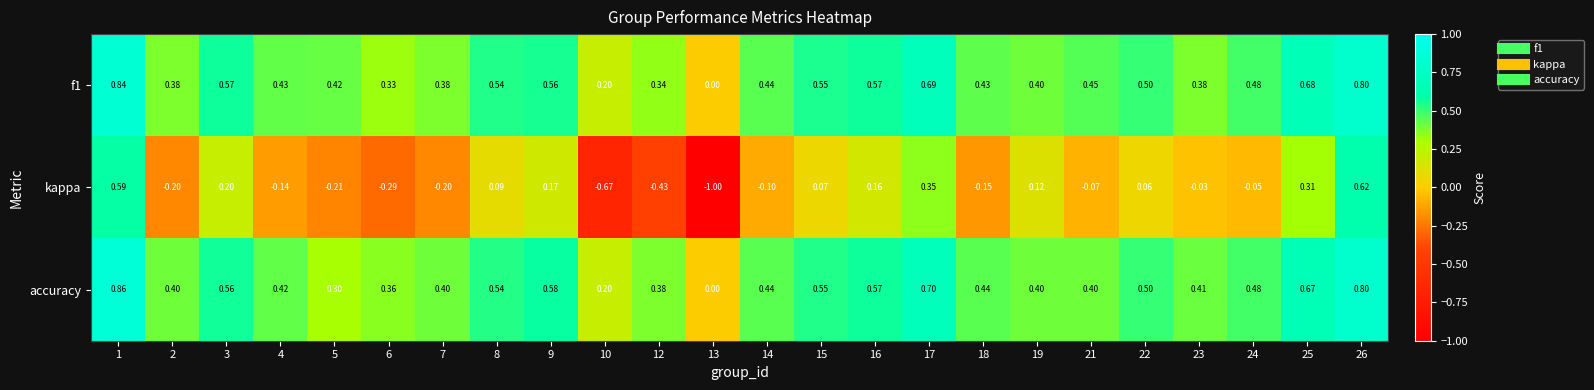

Is the value of kappa at 21 greater than the value of accuracy at 14?

No